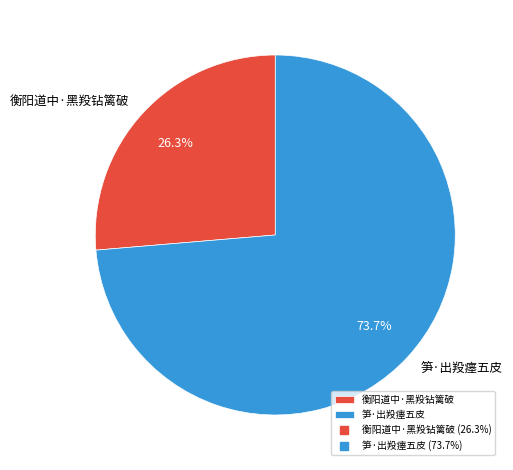

The 衡阳道中·黑羖钻篱破 slice represents 26% of the pie. True or false?

True